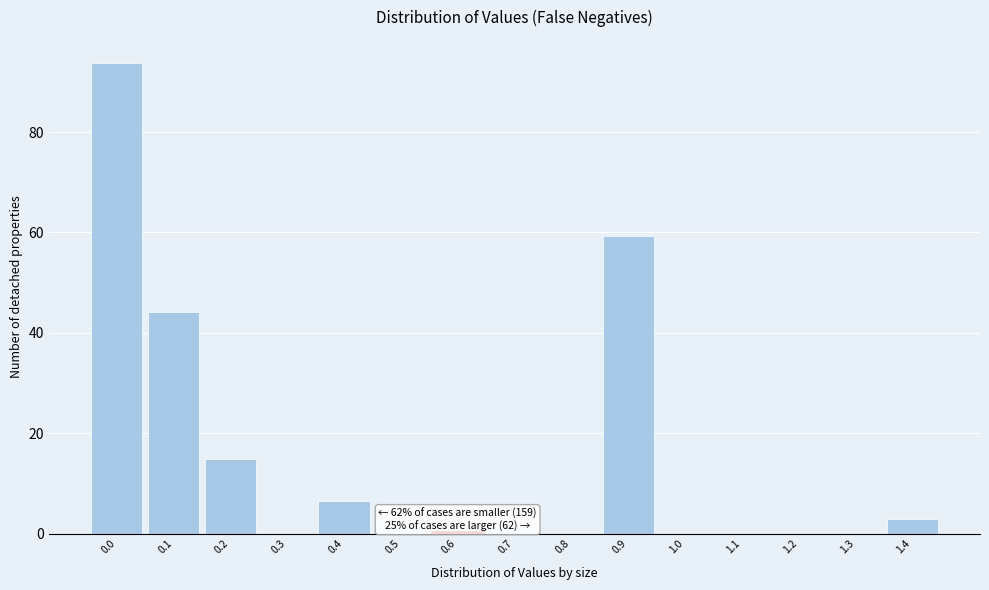

The value at 0.4 is 6.6. True or false?

True